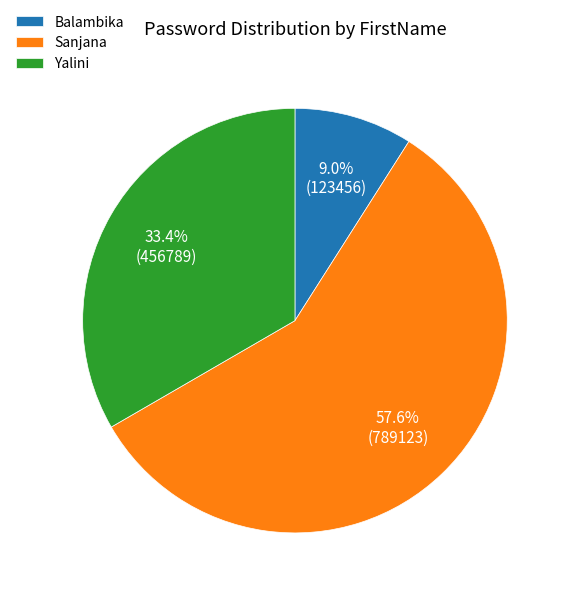

How many slices are in this pie chart?

3